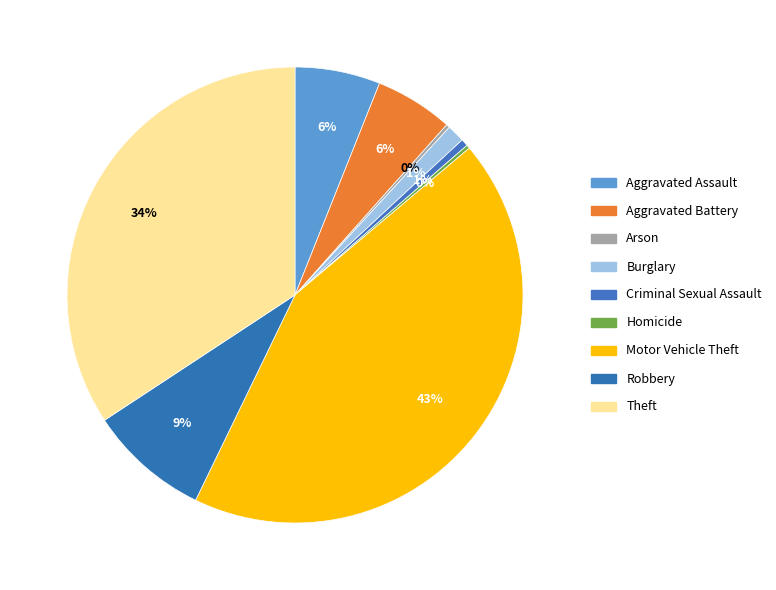

What percentage is NOT represented by Homicide?

99.7%